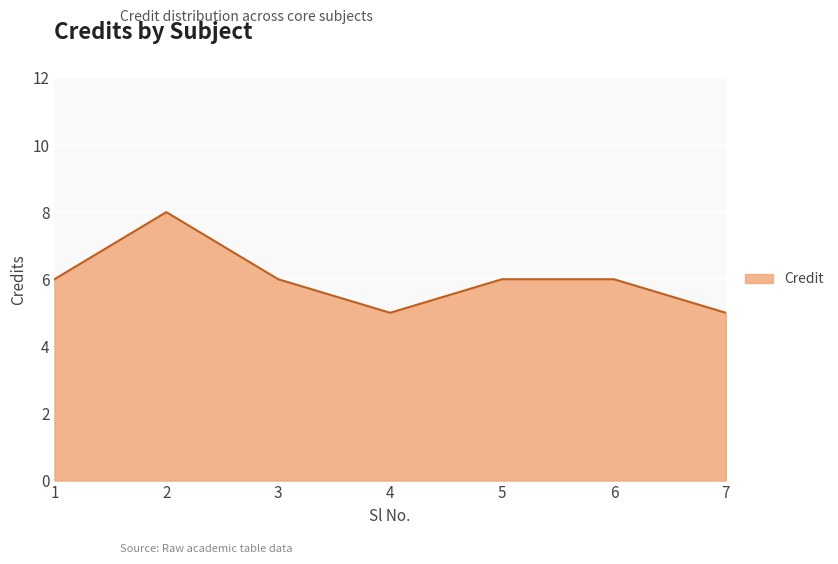

What is the sum of all values?

42